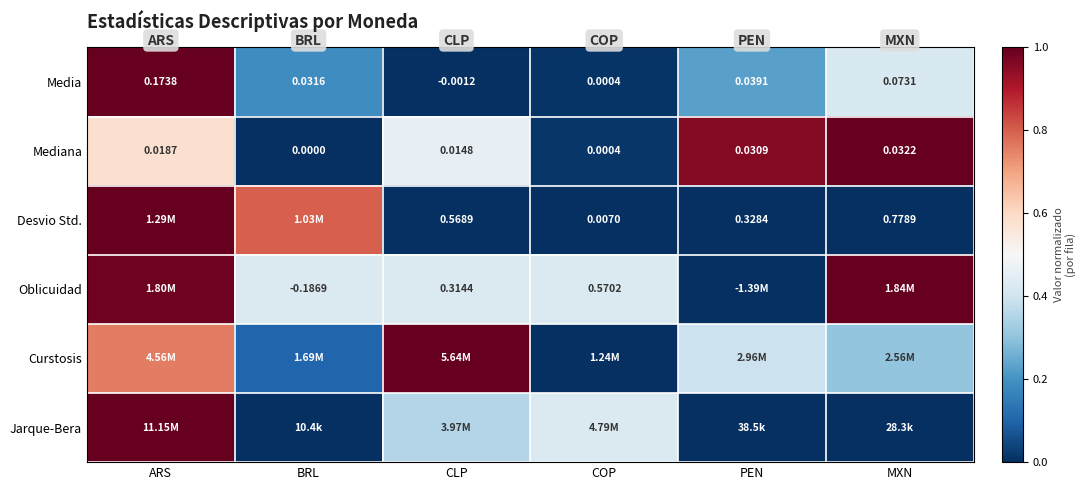

At which label does Media first exceed 0?

ARS